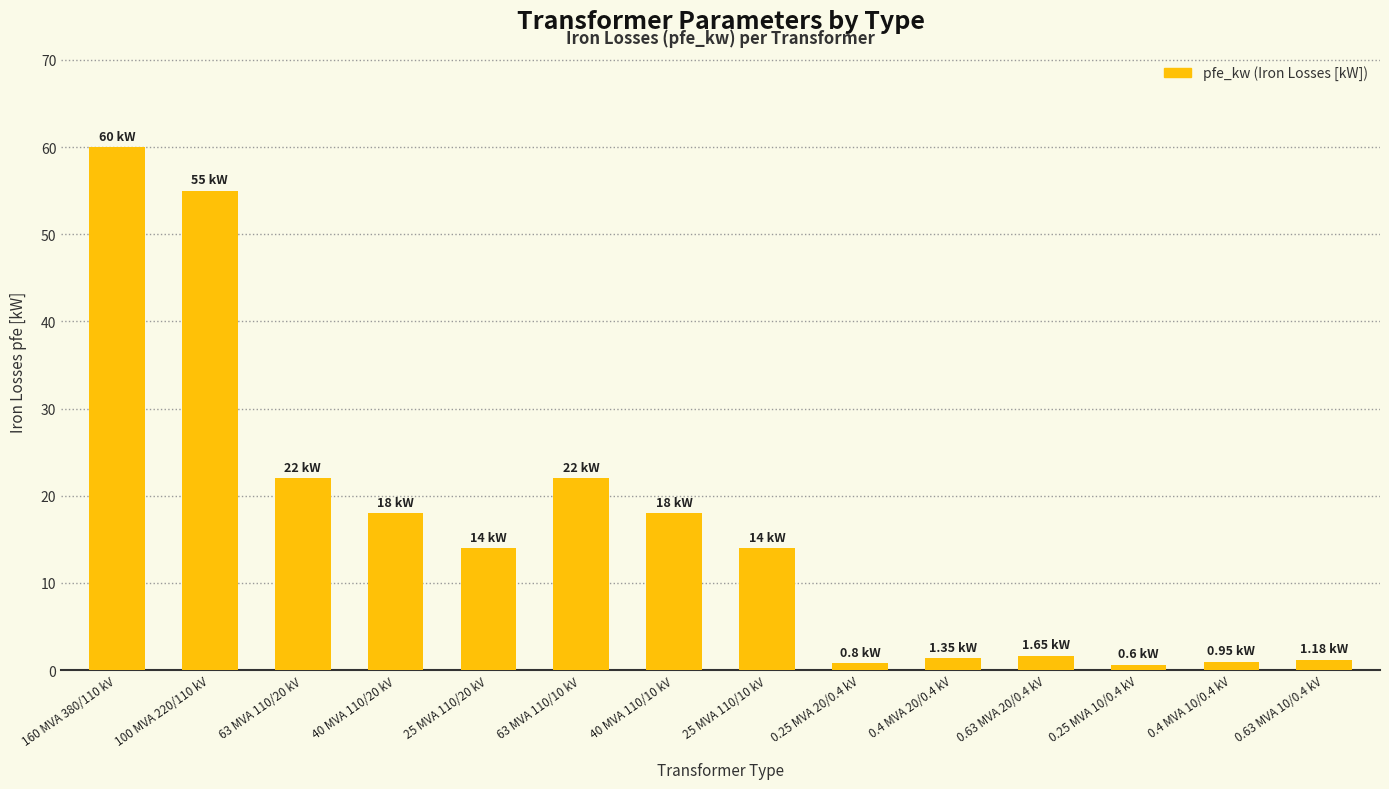

Where does the data first go above 14?

160 MVA 380/110 kV